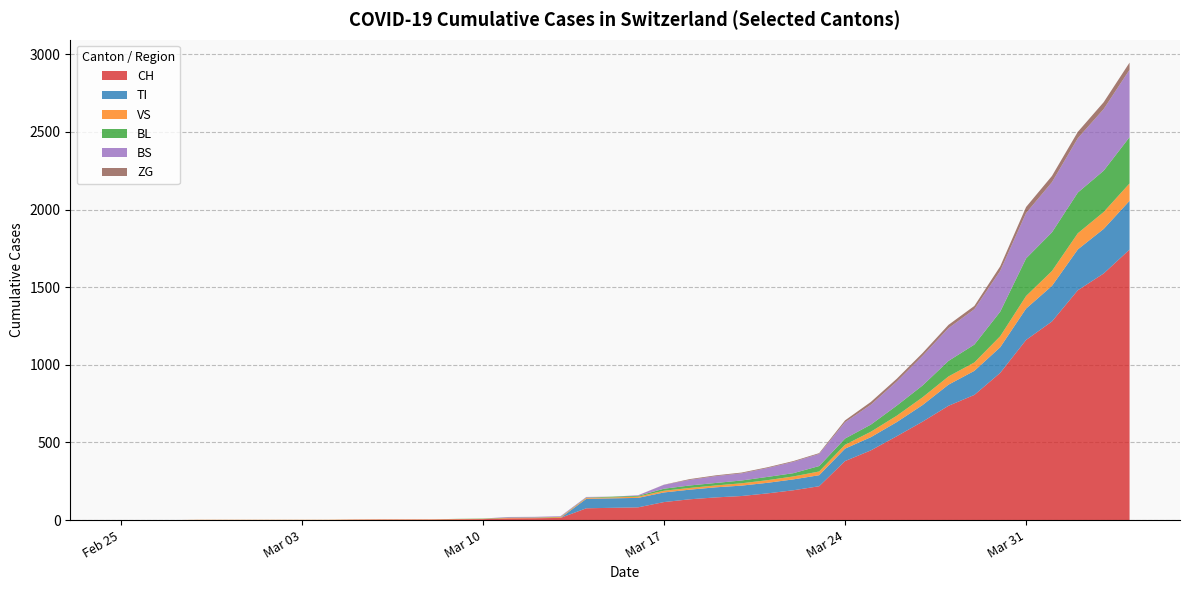

Reading left to right, what are all the values shown in this chart?

CH: 2020-02-25=0	2020-02-26=0	2020-02-27=0	2020-02-28=0	2020-02-29=0	2020-03-01=0	2020-03-02=0	2020-03-03=0	2020-03-04=0	2020-03-05=2	2020-03-06=3	2020-03-07=3	2020-03-08=3	2020-03-09=5	2020-03-10=6	2020-03-11=11	2020-03-12=12	2020-03-13=14	2020-03-14=76	2020-03-15=79	2020-03-16=82	2020-03-17=116	2020-03-18=134	2020-03-19=146	2020-03-20=155	2020-03-21=172	2020-03-22=192	2020-03-23=218	2020-03-24=380	2020-03-25=449	2020-03-26=540	2020-03-27=634	2020-03-28=736	2020-03-29=806	2020-03-30=948	2020-03-31=1160	2020-04-01=1279	2020-04-02=1480	2020-04-03=1588	2020-04-04=1742
TI: 2020-02-25=0	2020-02-26=0	2020-02-27=0	2020-02-28=0	2020-02-29=0	2020-03-01=0	2020-03-02=0	2020-03-03=0	2020-03-04=0	2020-03-05=0	2020-03-06=0	2020-03-07=0	2020-03-08=0	2020-03-09=0	2020-03-10=0	2020-03-11=0	2020-03-12=0	2020-03-13=0	2020-03-14=61	2020-03-15=61	2020-03-16=61	2020-03-17=62	2020-03-18=62	2020-03-19=65	2020-03-20=67	2020-03-21=68	2020-03-22=70	2020-03-23=71	2020-03-24=80	2020-03-25=85	2020-03-26=91	2020-03-27=107	2020-03-28=136	2020-03-29=155	2020-03-30=165	2020-03-31=202	2020-04-01=229	2020-04-02=263	2020-04-03=287	2020-04-04=314
VS: 2020-02-25=0	2020-02-26=0	2020-02-27=0	2020-02-28=2	2020-02-29=2	2020-03-01=2	2020-03-02=2	2020-03-03=2	2020-03-04=2	2020-03-05=2	2020-03-06=2	2020-03-07=2	2020-03-08=2	2020-03-09=2	2020-03-10=2	2020-03-11=3	2020-03-12=3	2020-03-13=5	2020-03-14=6	2020-03-15=6	2020-03-16=8	2020-03-17=11	2020-03-18=11	2020-03-19=12	2020-03-20=15	2020-03-21=17	2020-03-22=19	2020-03-23=24	2020-03-24=25	2020-03-25=35	2020-03-26=41	2020-03-27=50	2020-03-28=53	2020-03-29=54	2020-03-30=71	2020-03-31=81	2020-04-01=96	2020-04-02=104	2020-04-03=109	2020-04-04=112
BL: 2020-02-25=0	2020-02-26=0	2020-02-27=0	2020-02-28=0	2020-02-29=0	2020-03-01=0	2020-03-02=0	2020-03-03=0	2020-03-04=0	2020-03-05=0	2020-03-06=0	2020-03-07=0	2020-03-08=0	2020-03-09=1	2020-03-10=2	2020-03-11=2	2020-03-12=2	2020-03-13=2	2020-03-14=2	2020-03-15=5	2020-03-16=5	2020-03-17=13	2020-03-18=16	2020-03-19=16	2020-03-20=18	2020-03-21=21	2020-03-22=21	2020-03-23=35	2020-03-24=40	2020-03-25=46	2020-03-26=65	2020-03-27=76	2020-03-28=100	2020-03-29=115	2020-03-30=158	2020-03-31=242	2020-04-01=249	2020-04-02=262	2020-04-03=266	2020-04-04=298
BS: 2020-02-25=0	2020-02-26=0	2020-02-27=0	2020-02-28=0	2020-02-29=0	2020-03-01=0	2020-03-02=0	2020-03-03=0	2020-03-04=0	2020-03-05=0	2020-03-06=0	2020-03-07=0	2020-03-08=0	2020-03-09=0	2020-03-10=0	2020-03-11=4	2020-03-12=4	2020-03-13=4	2020-03-14=4	2020-03-15=0	2020-03-16=4	2020-03-17=25	2020-03-18=36	2020-03-19=44	2020-03-20=46	2020-03-21=57	2020-03-22=73	2020-03-23=78	2020-03-24=105	2020-03-25=128	2020-03-26=155	2020-03-27=191	2020-03-28=211	2020-03-29=228	2020-03-30=263	2020-03-31=292	2020-04-01=323	2020-04-02=350	2020-04-03=397	2020-04-04=434
ZG: 2020-02-25=0	2020-02-26=0	2020-02-27=0	2020-02-28=0	2020-02-29=0	2020-03-01=0	2020-03-02=0	2020-03-03=0	2020-03-04=0	2020-03-05=0	2020-03-06=0	2020-03-07=0	2020-03-08=0	2020-03-09=0	2020-03-10=0	2020-03-11=0	2020-03-12=0	2020-03-13=0	2020-03-14=0	2020-03-15=0	2020-03-16=0	2020-03-17=1	2020-03-18=5	2020-03-19=5	2020-03-20=5	2020-03-21=5	2020-03-22=5	2020-03-23=5	2020-03-24=12	2020-03-25=18	2020-03-26=18	2020-03-27=18	2020-03-28=21	2020-03-29=21	2020-03-30=29	2020-03-31=39	2020-04-01=40	2020-04-02=41	2020-04-03=44	2020-04-04=46